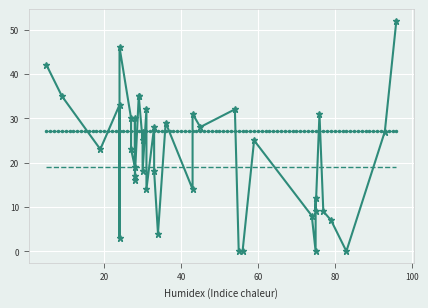

Rank the categories by value from lowest to highest.

16, 20, 22, 30, 36, 17, 23, 0, 21, 34, 33, 1, 35, 19, 32, 18, 39, 2, 5, 13, 9, 15, 14, 24, 4, 11, 3, 6, 7, 12, 26, 10, 25, 31, 8, 28, 29, 27, 38, 37